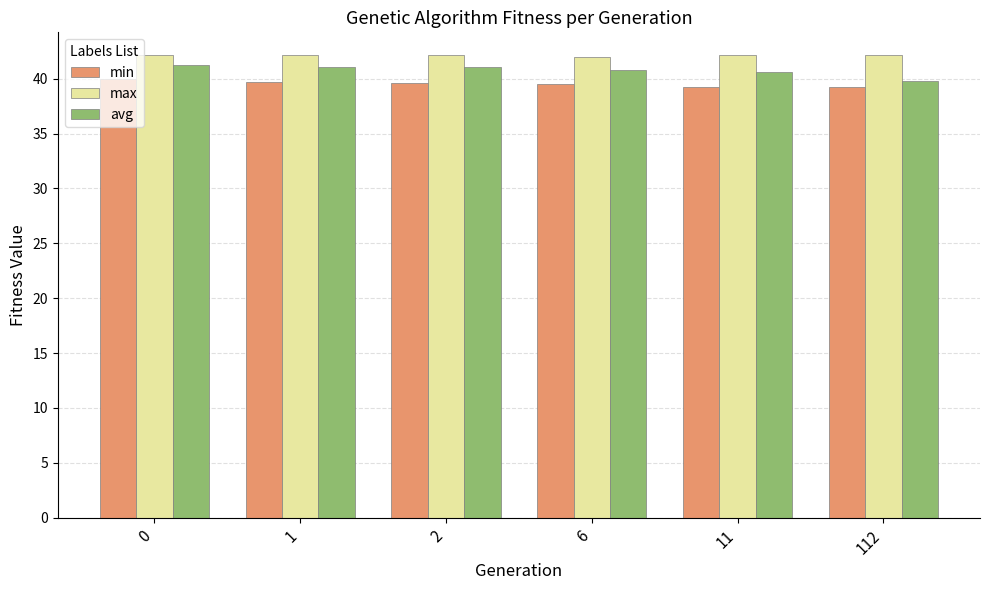

What is the total value across all series at 112?

121.2